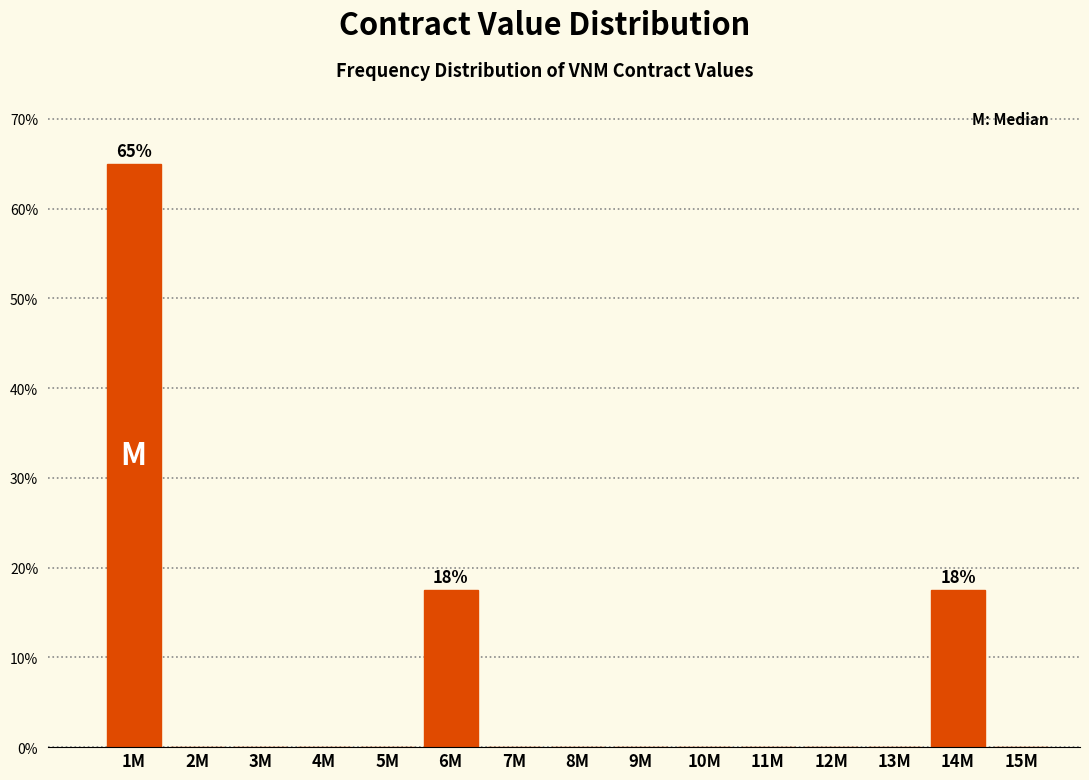

Reading left to right, transcribe all the data shown in this chart.

1M=65.0	2M=0.0	3M=0.0	4M=0.0	5M=0.0	6M=17.5	7M=0.0	8M=0.0	9M=0.0	10M=0.0	11M=0.0	12M=0.0	13M=0.0	14M=17.5	15M=0.0